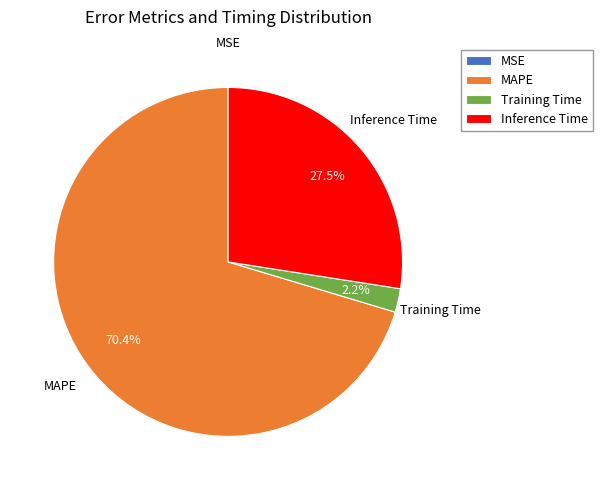

To the nearest percent, what is the difference between the largest and smallest slice percentages?

70%